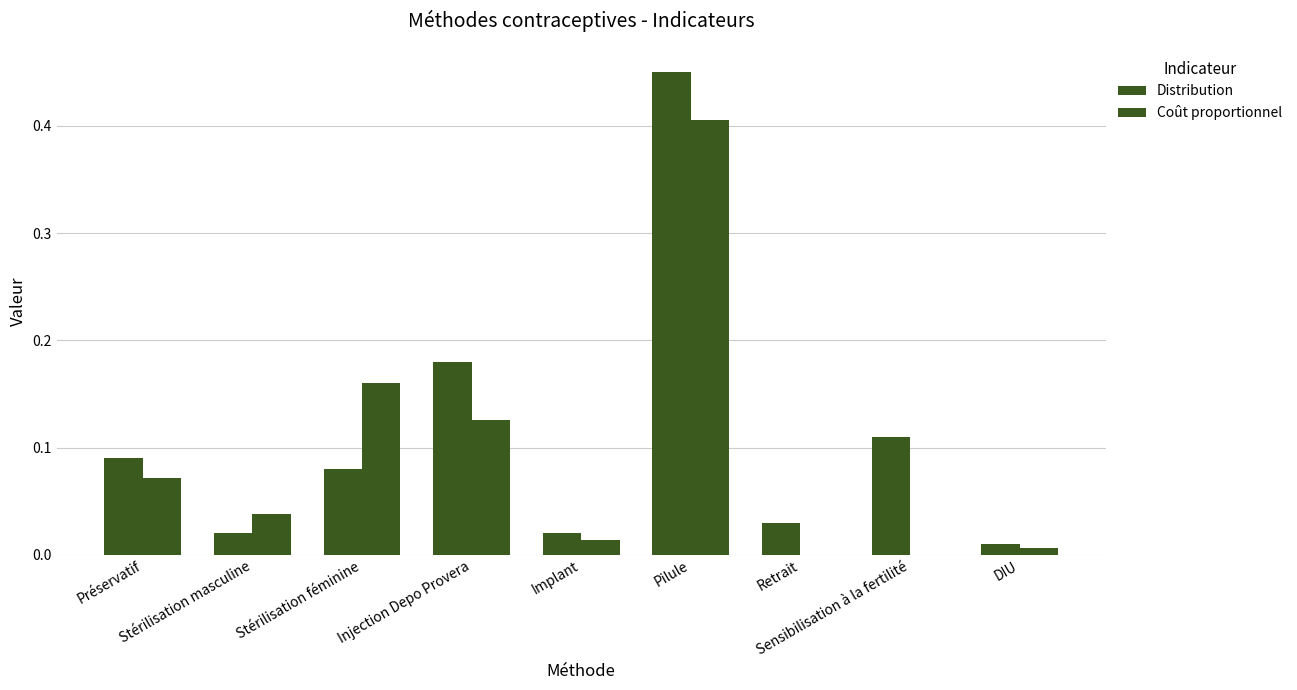

Does the chart contain stacked bars?

No